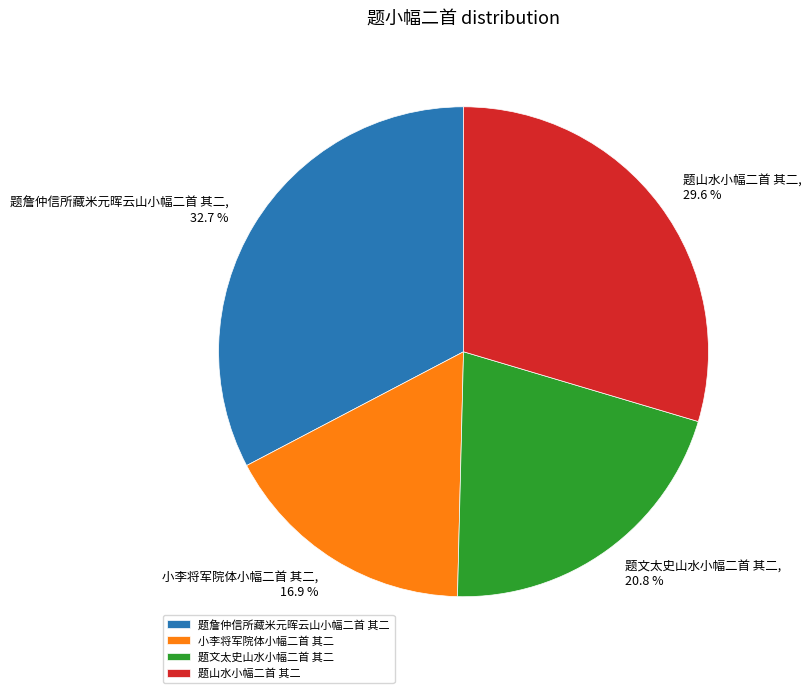

To the nearest percent, what is the difference between the 小李将军院体小幅二首 其二 and 题文太史山水小幅二首 其二 slice percentages?

4%